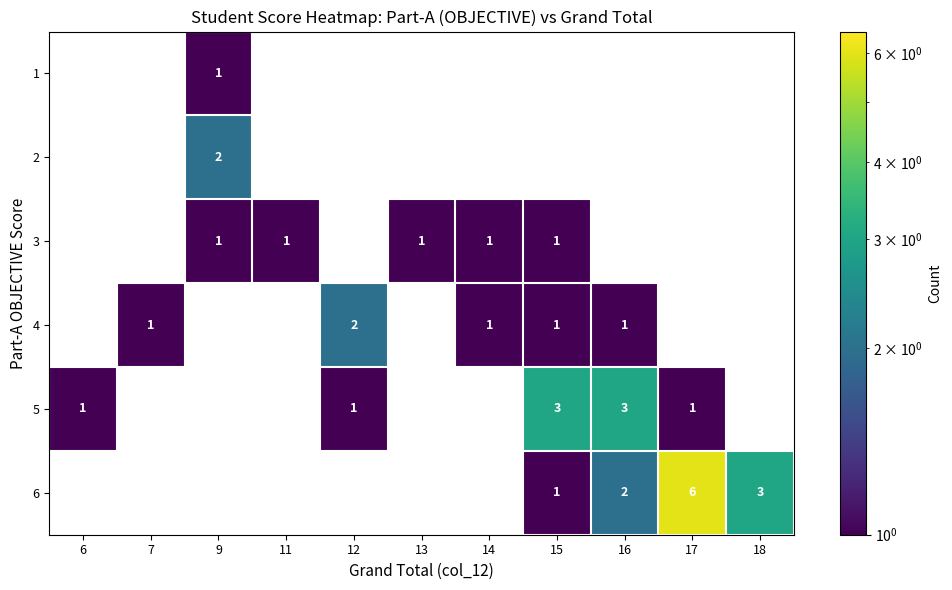

Between 16 and 17, which series saw the biggest shift?

6